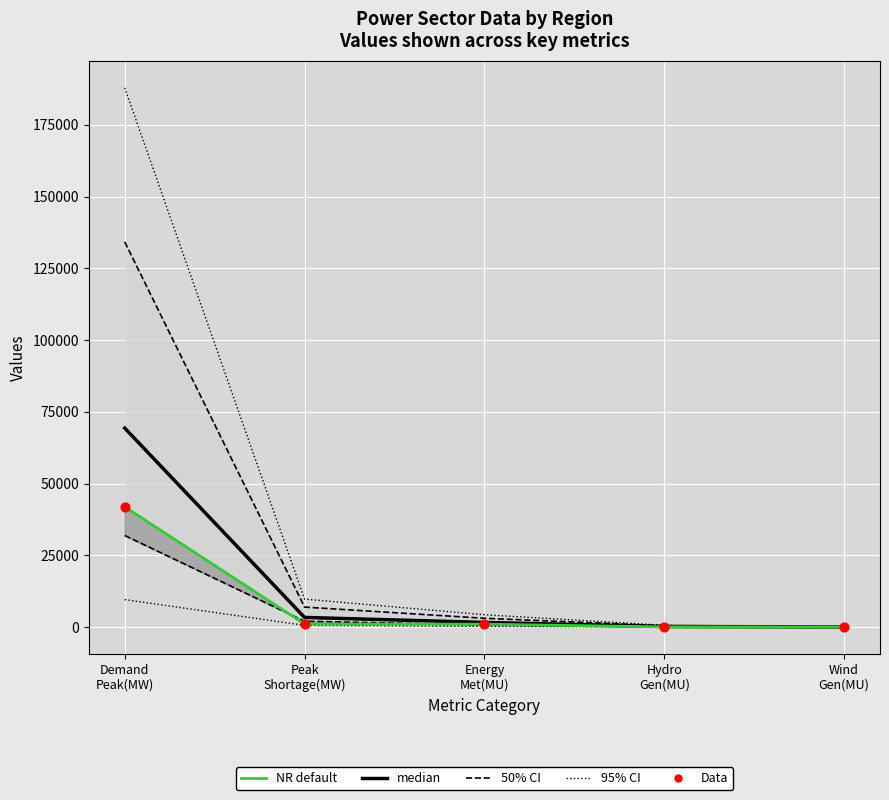

What is the total value across all series at Peak Shortage(MW)?

21480.0